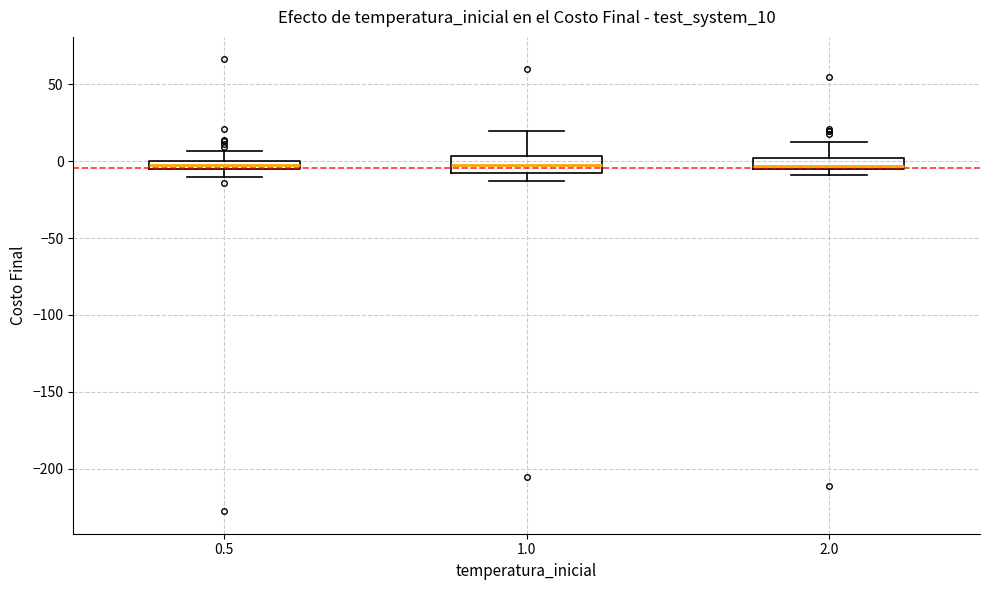

Where is the lower edge of the box at x = 1.0 on the y-axis? The values are not printed on the chart, so give them approximately, as read against the axis.

-10